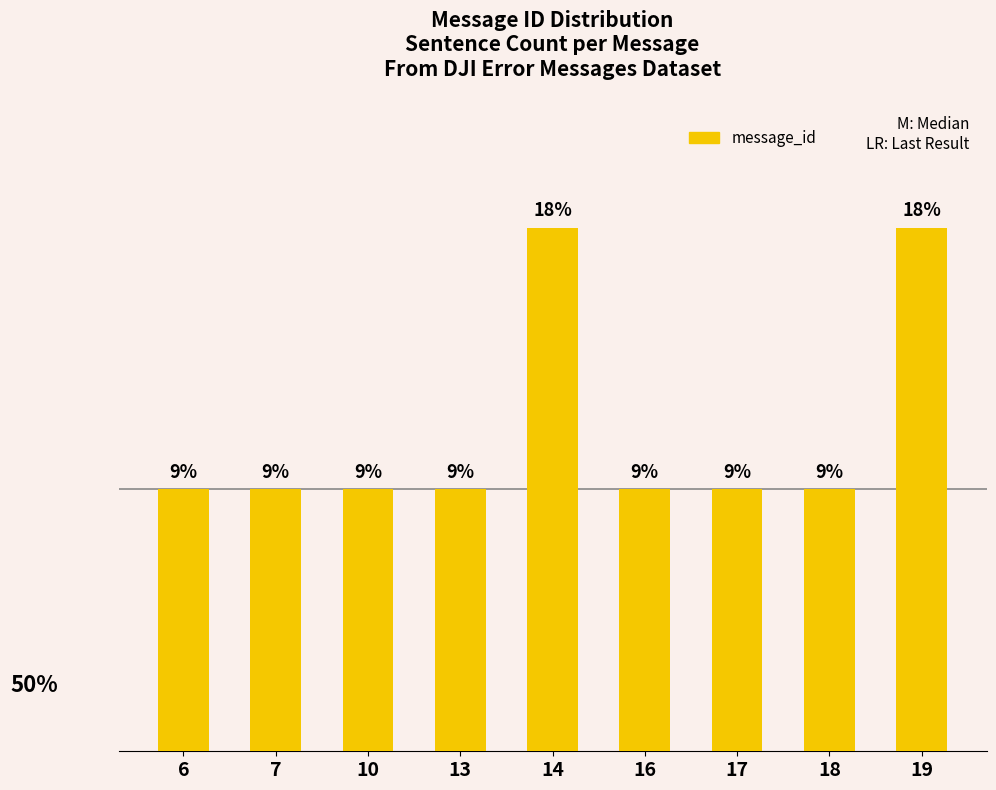

Reading right to left, extract all data points from this chart.

19=2	18=1	17=1	16=1	14=2	13=1	10=1	7=1	6=1